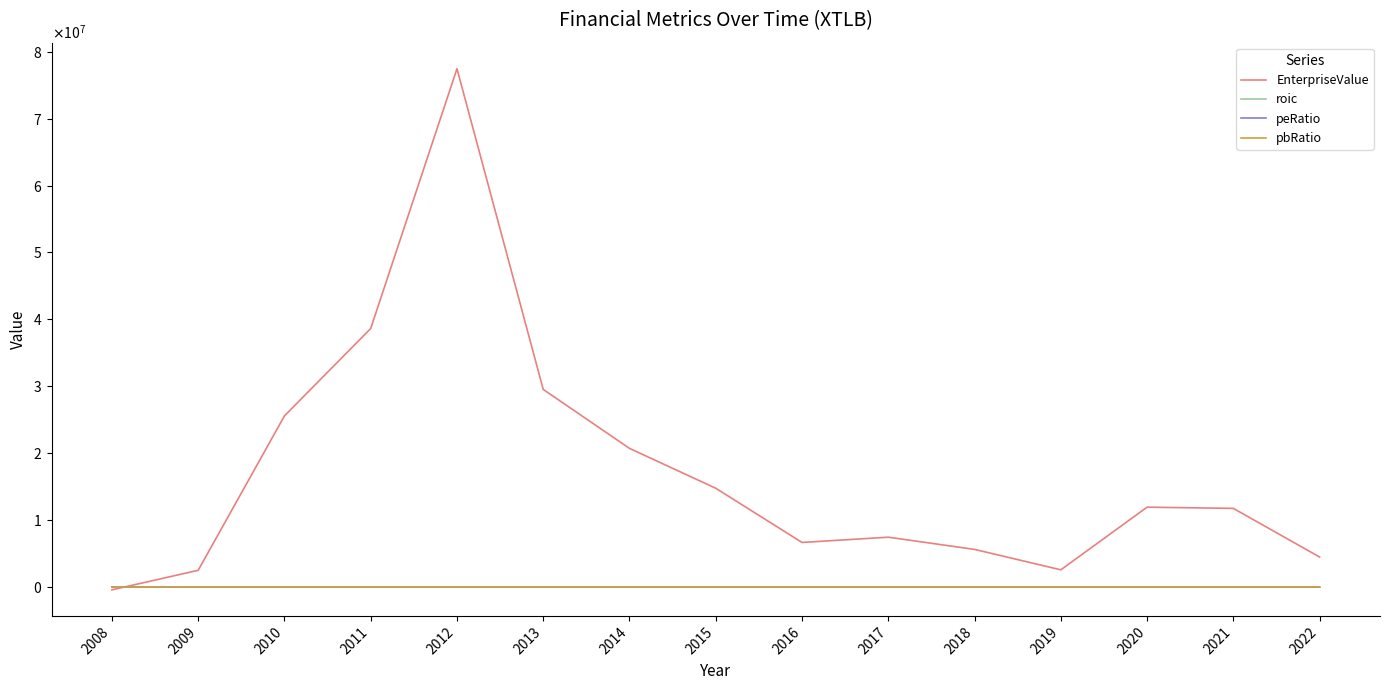

At which label does roic first exceed 0?

2009